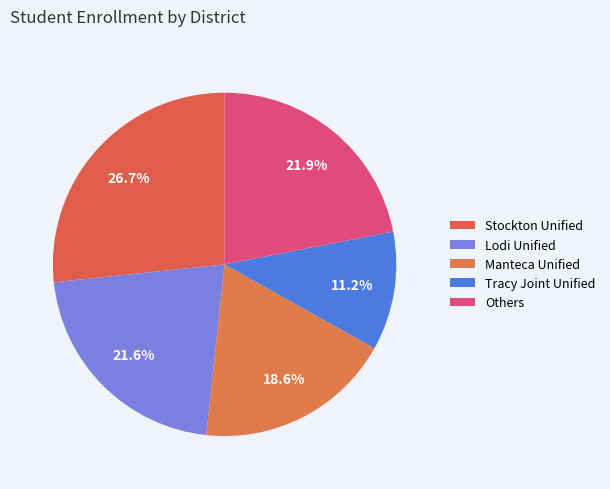

Count the number of slices in the pie.

5